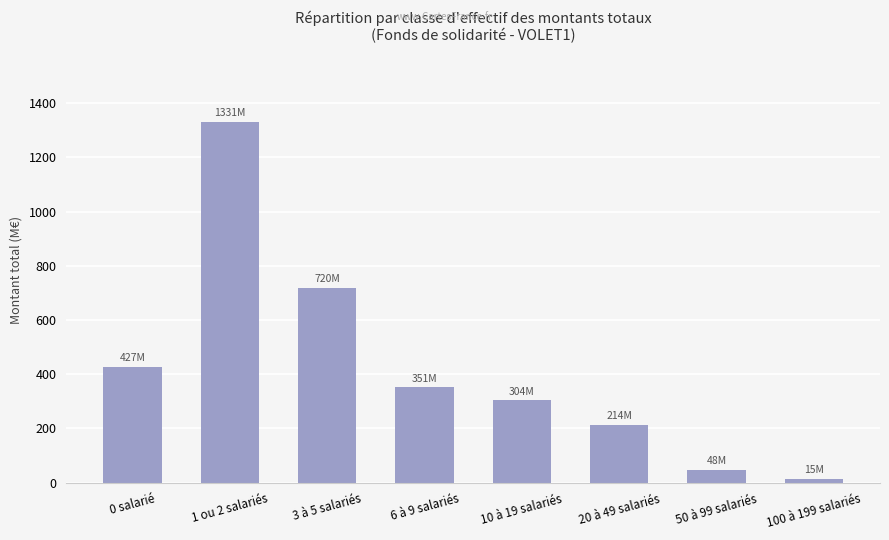

The value at 20 à 49 salariés is 214.5. True or false?

True